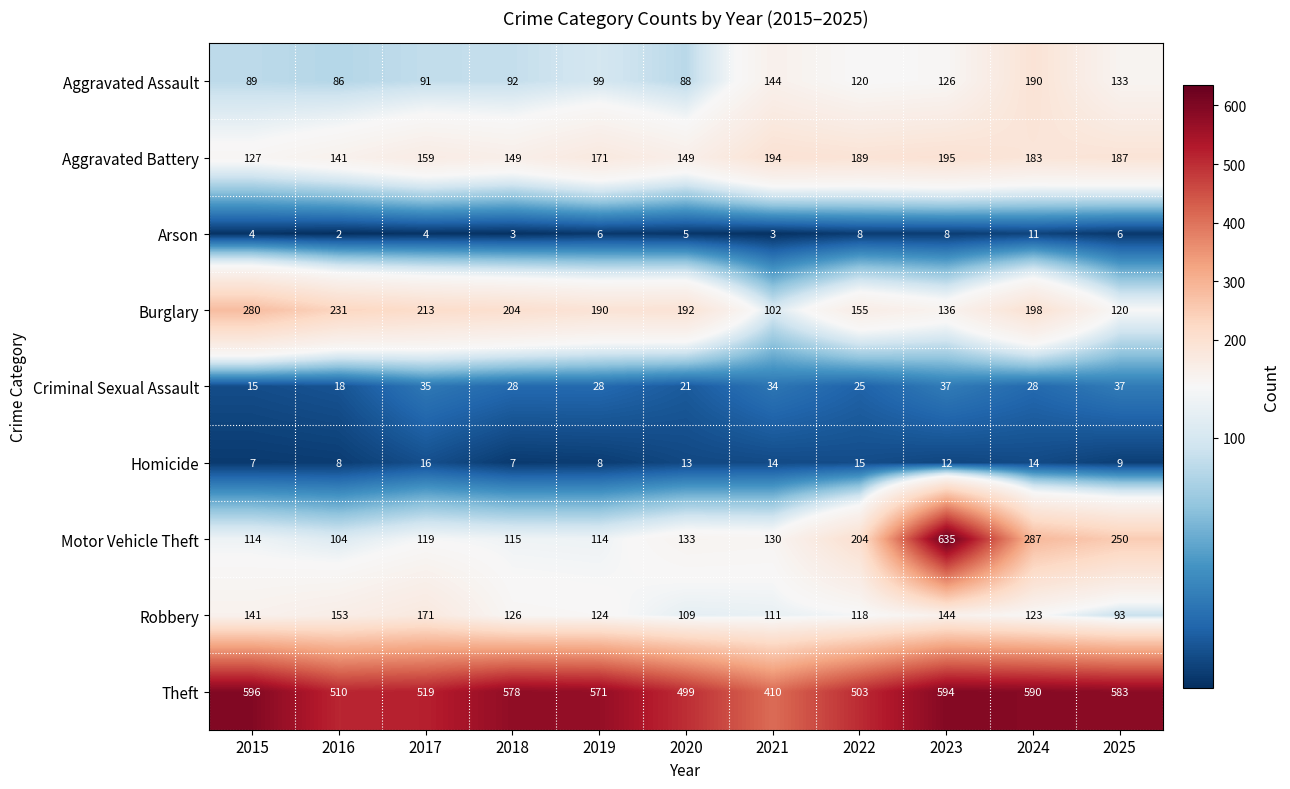

How many distinct data groups are displayed?

9